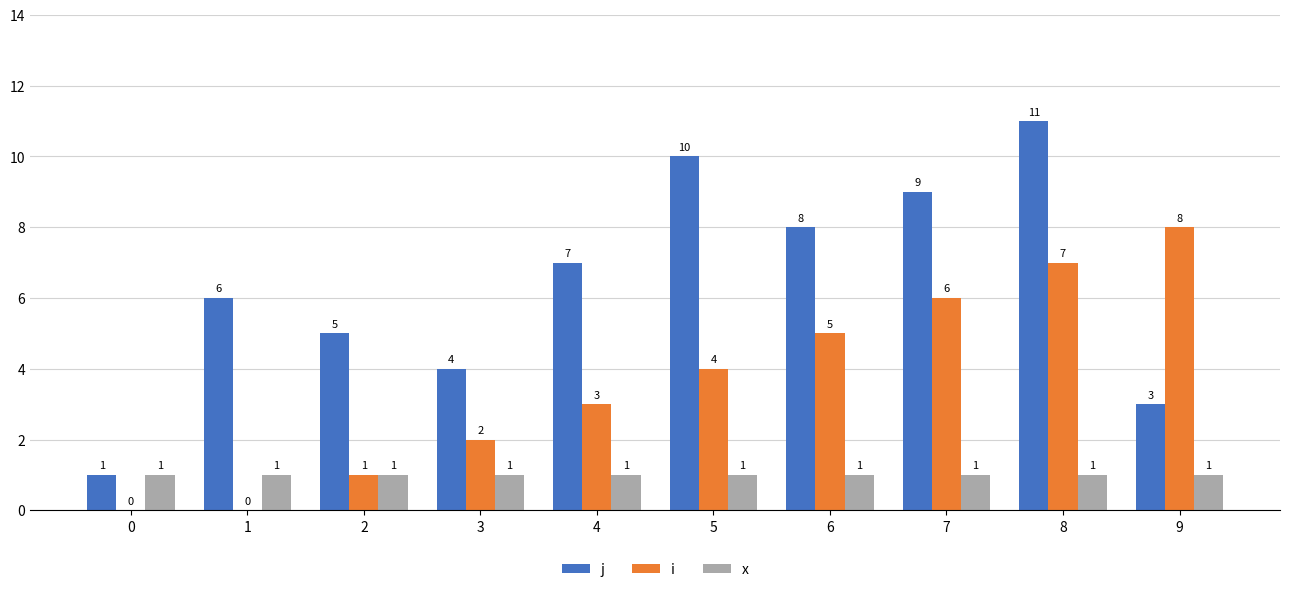

What is the sum of the i values at 6 and 3?

7